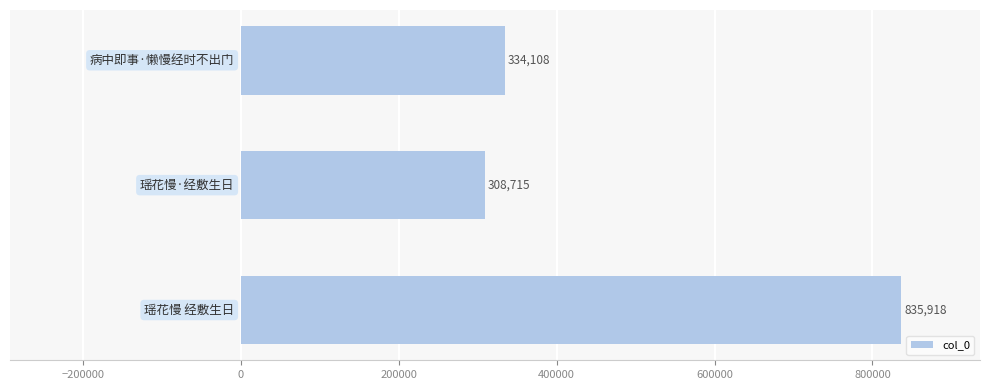

What is the average value?

492914